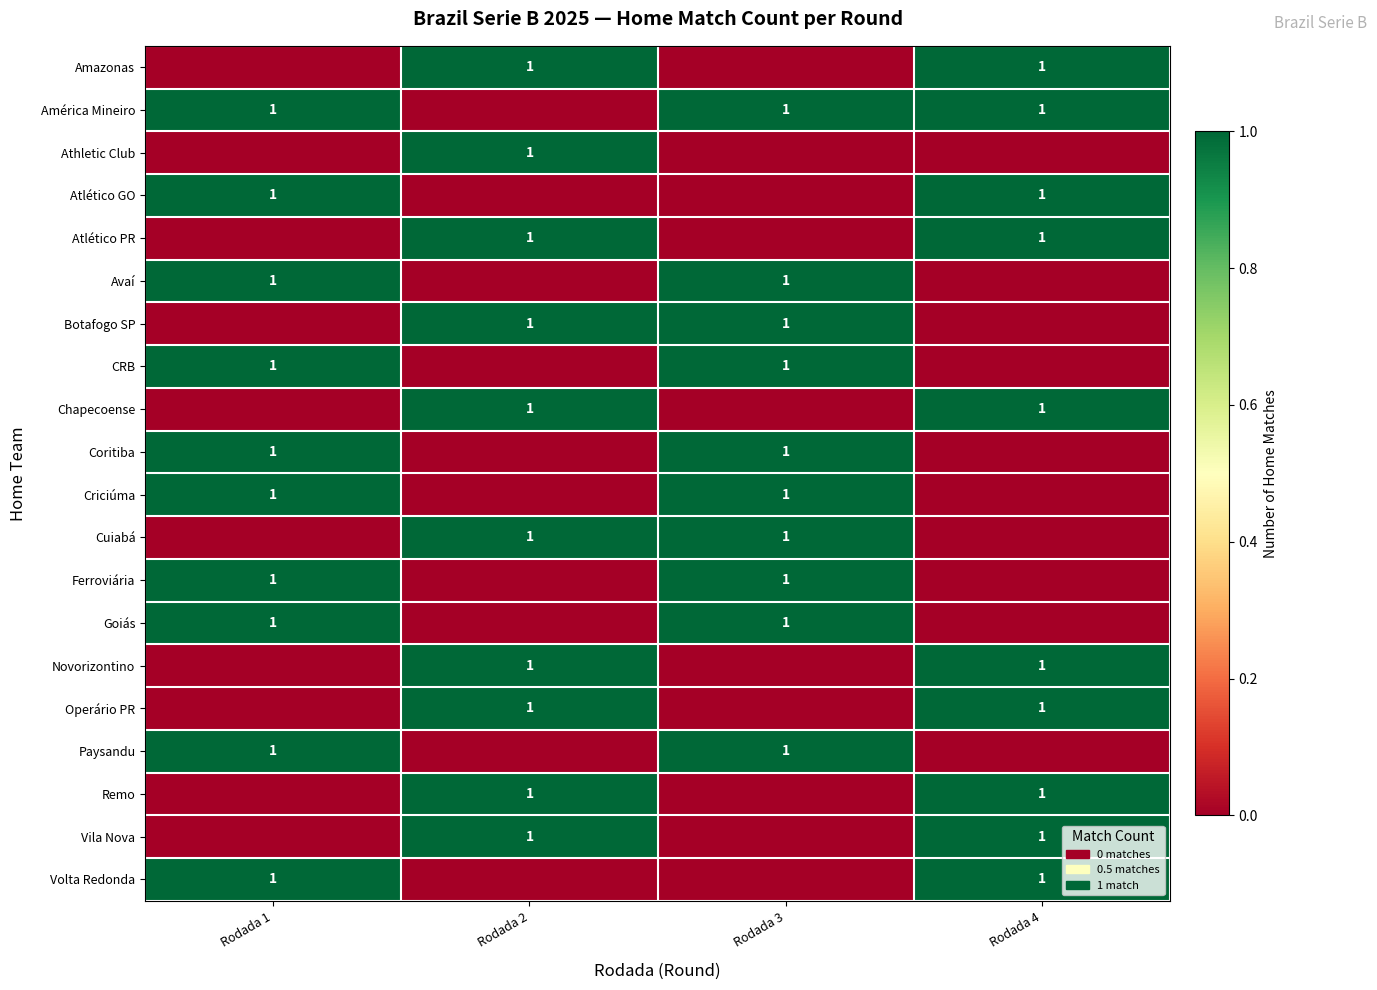

The Criciúma series shows 0 at Rodada 3. True or false?

False